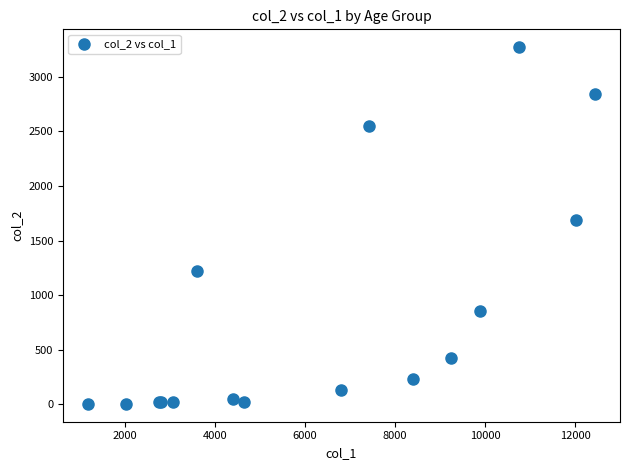

What Y value in the scatter plot is closest to 1638?

1690